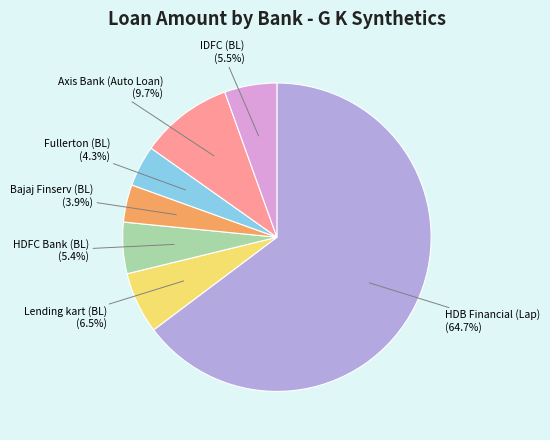

To the nearest percent, what is the average slice percentage?

14%